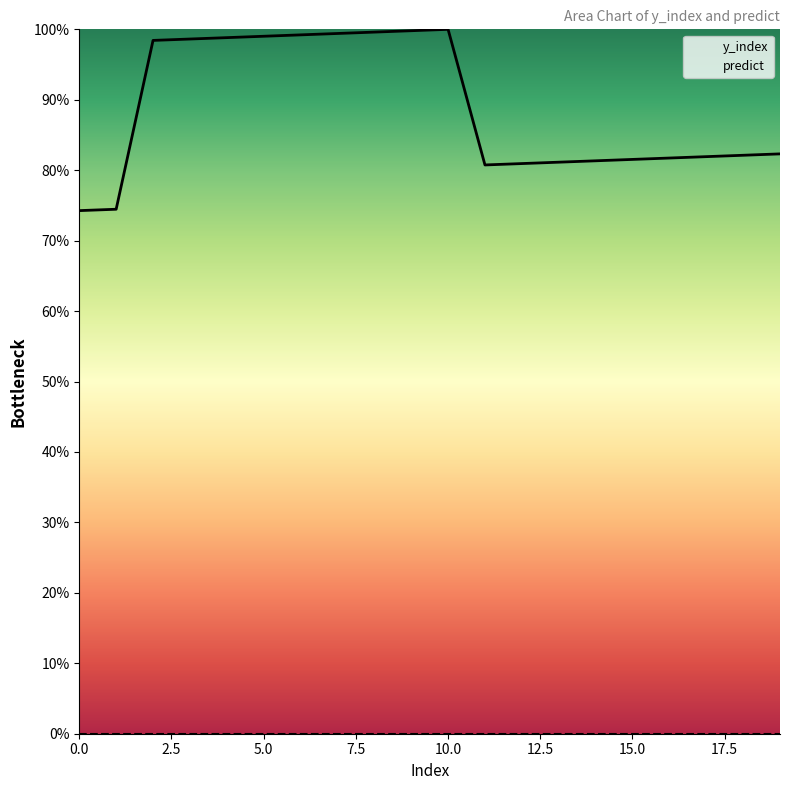

Which series has the widest spread of values?

y_index